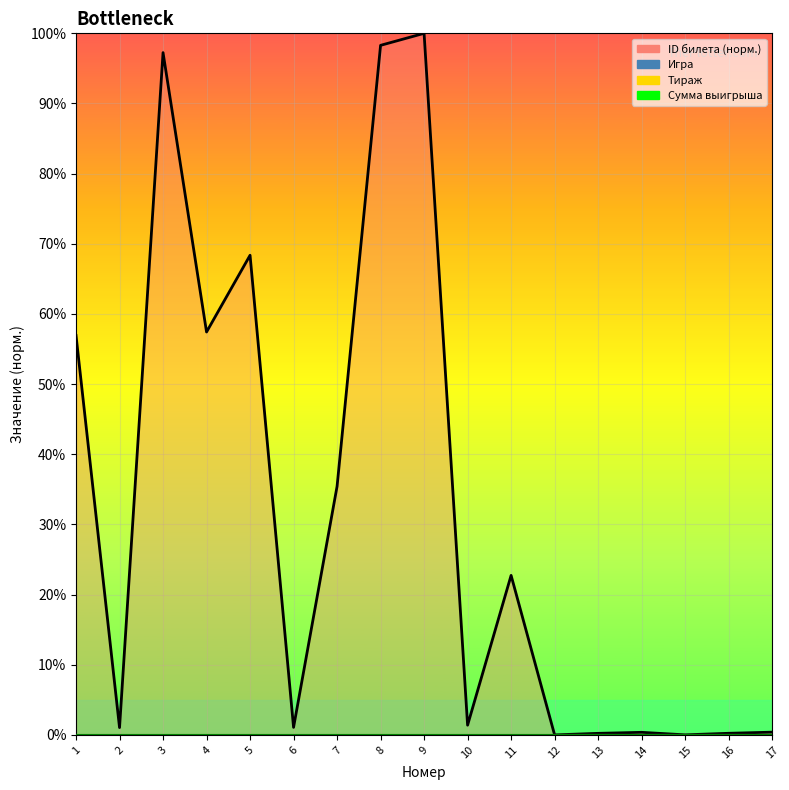

Between 9 and 17, which series saw the biggest shift?

ID билета (норм.)